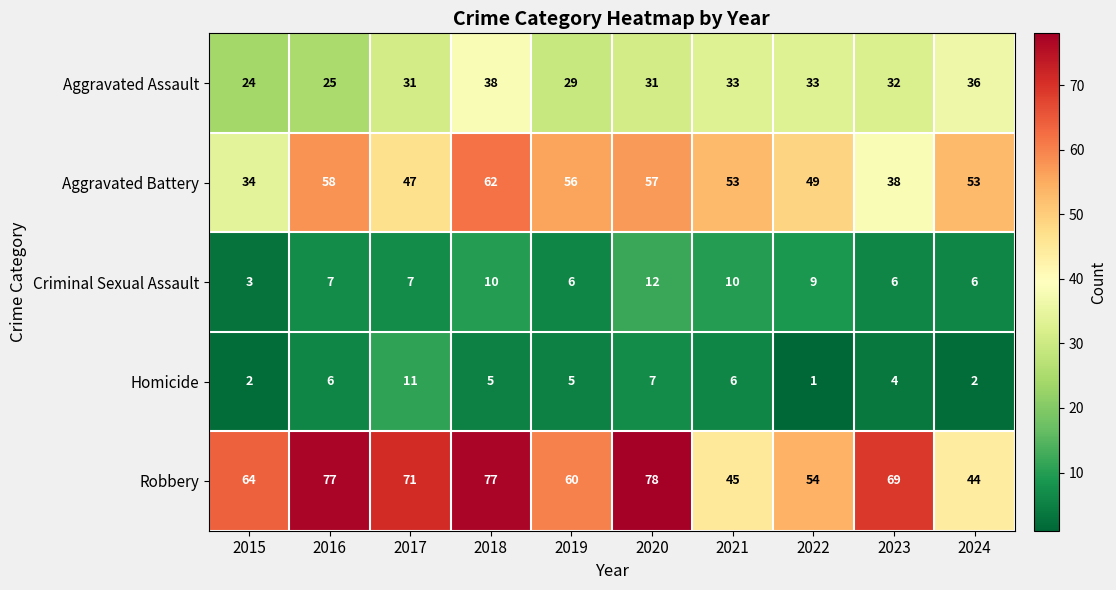

At which label does Homicide first exceed 5?

2016